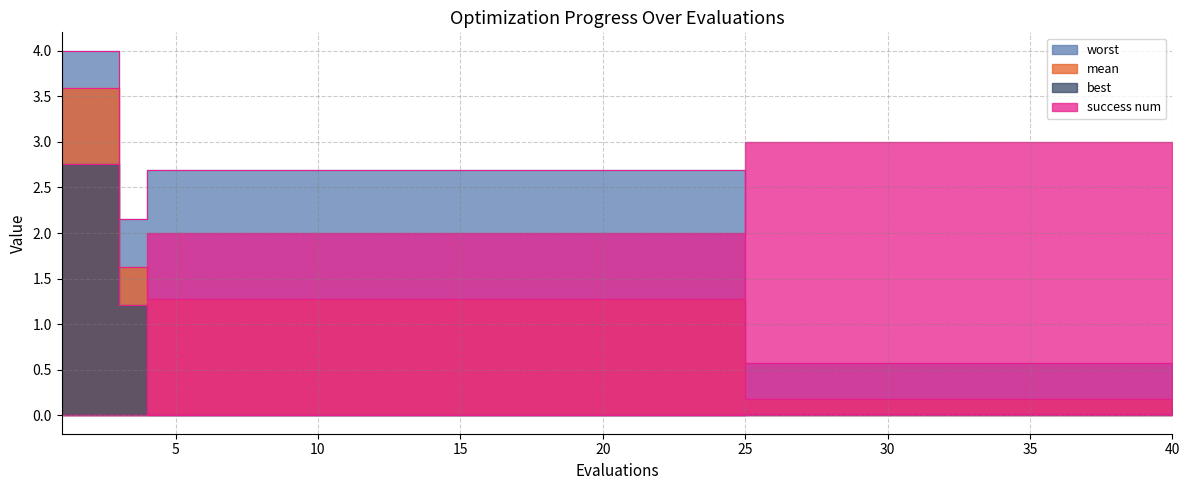

Which series has the widest spread of values?

worst